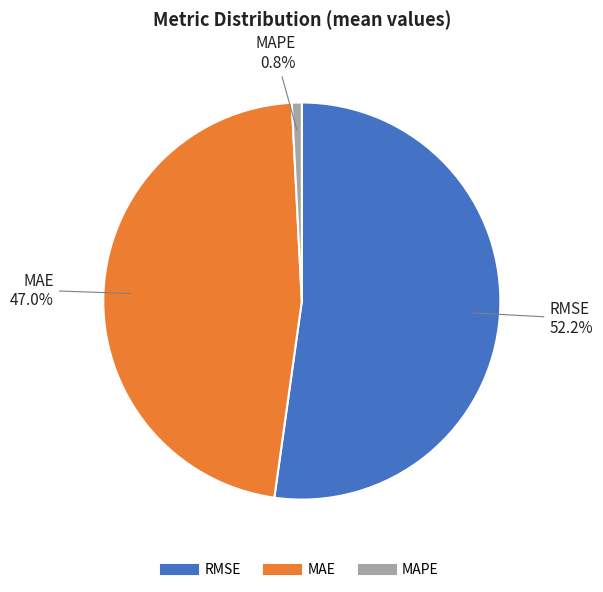

True or false: RMSE accounts for 52% of the total.

True